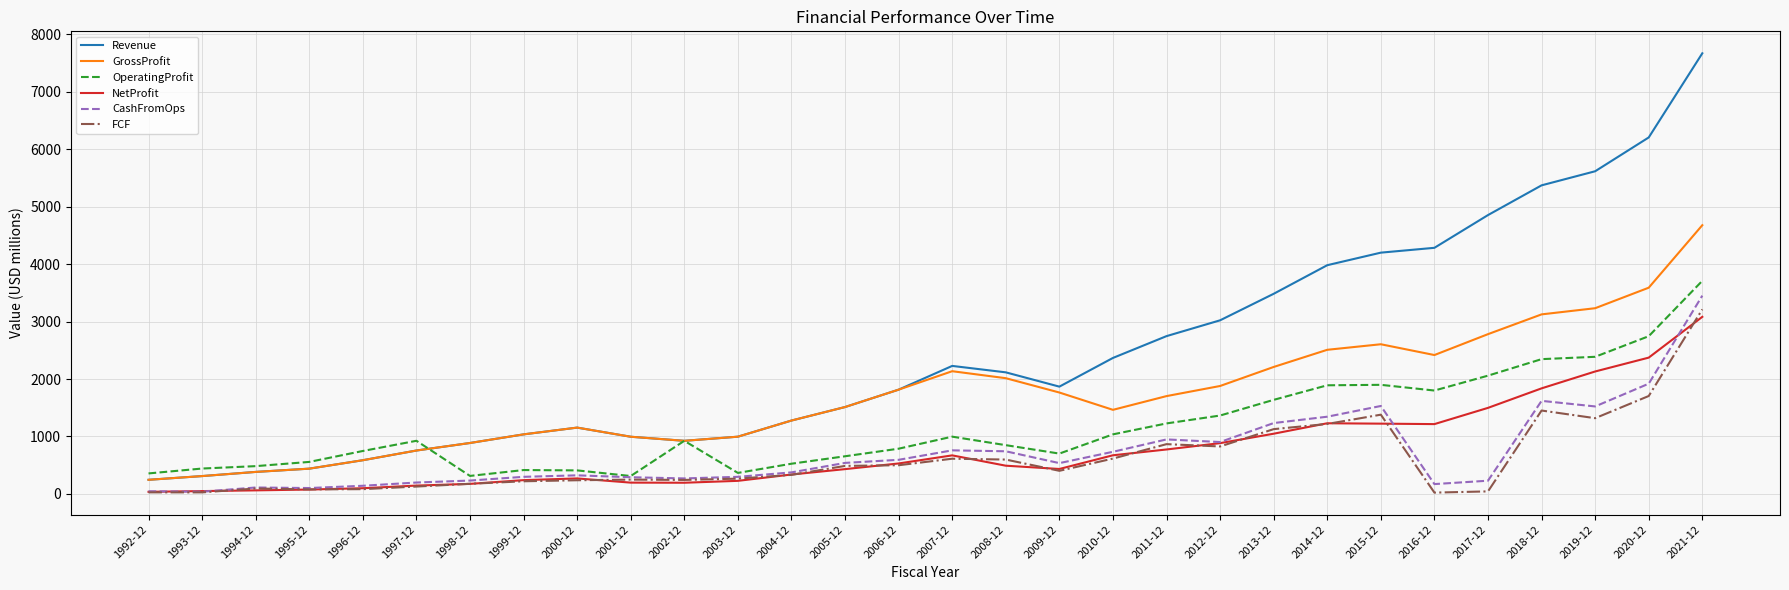

What is the difference between the maximum and minimum values in the NetProfit series?

3047.1